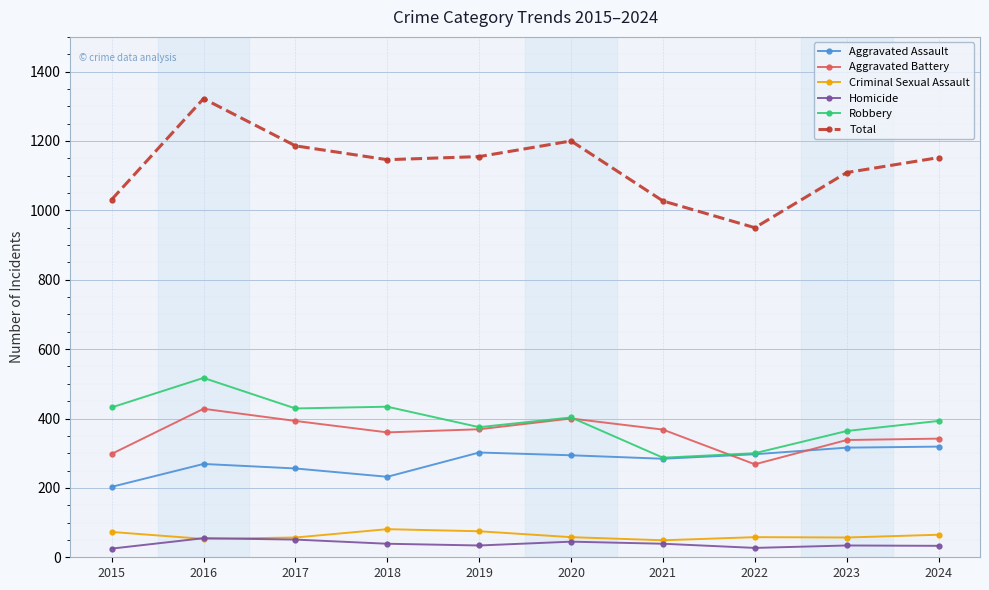

Rank the series by their maximum value, from lowest to highest.

Homicide, Criminal Sexual Assault, Aggravated Assault, Aggravated Battery, Robbery, Total